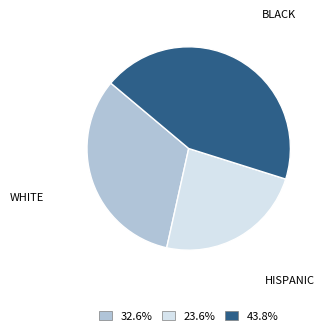

What is the smallest slice in the pie chart?

HISPANIC